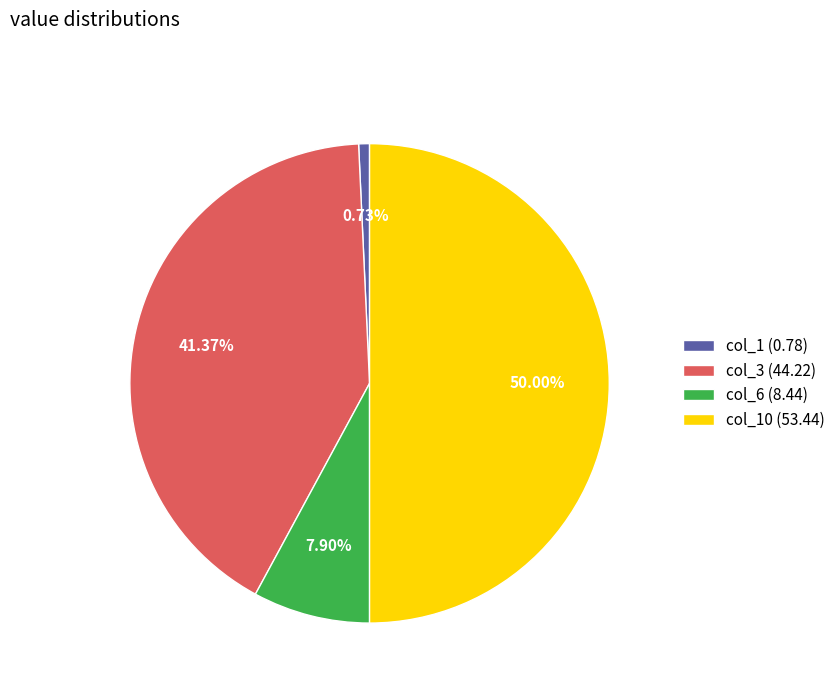

Rank the categories by value from highest to lowest.

col_10 (53.44), col_3 (44.22), col_6 (8.44), col_1 (0.78)